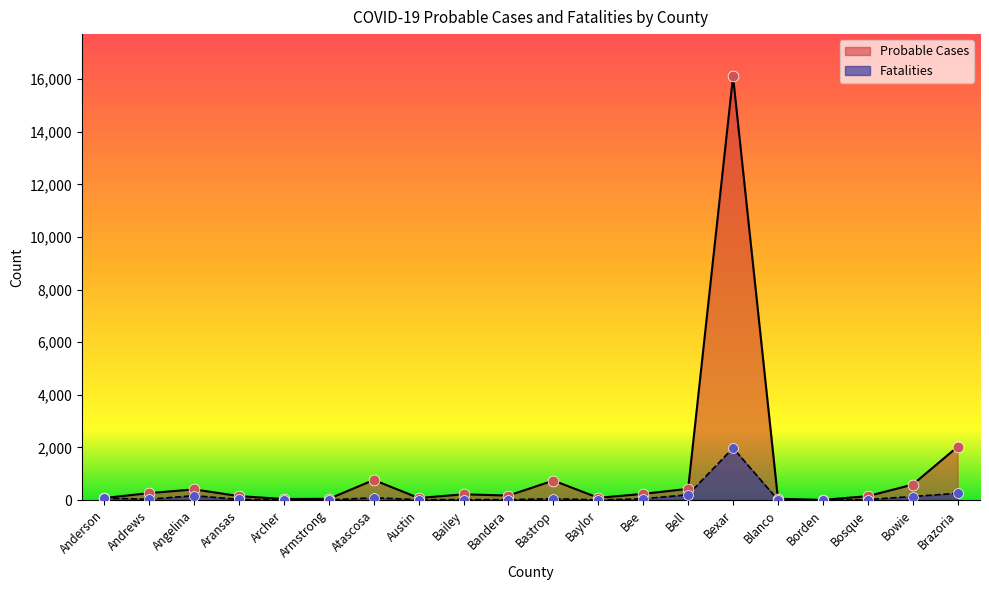

What are all the series names shown in the legend?

Probable Cases, Fatalities